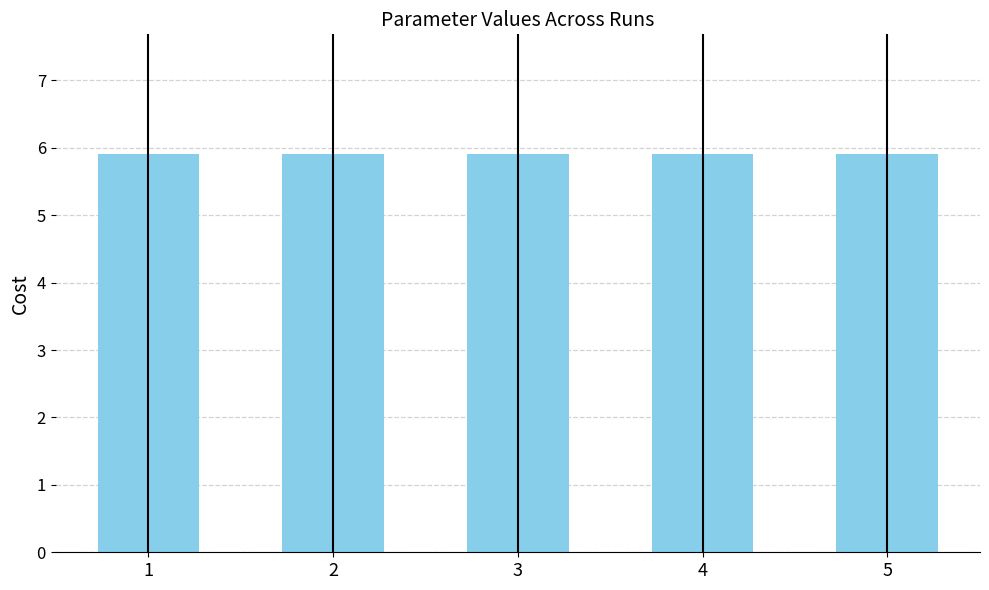

Count the values in the range 5 to 6.

5